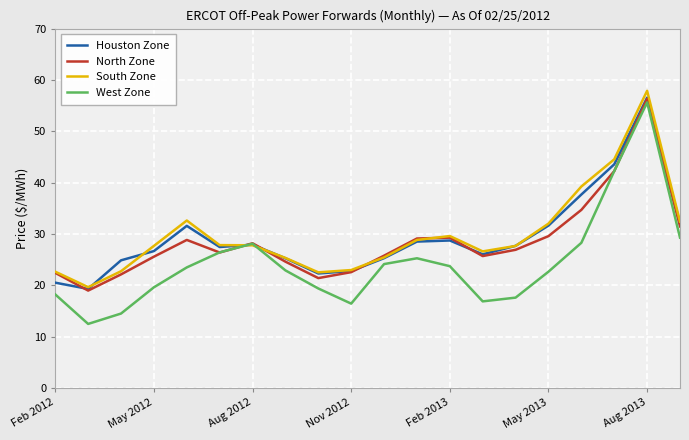

Which series has the widest spread of values?

West Zone